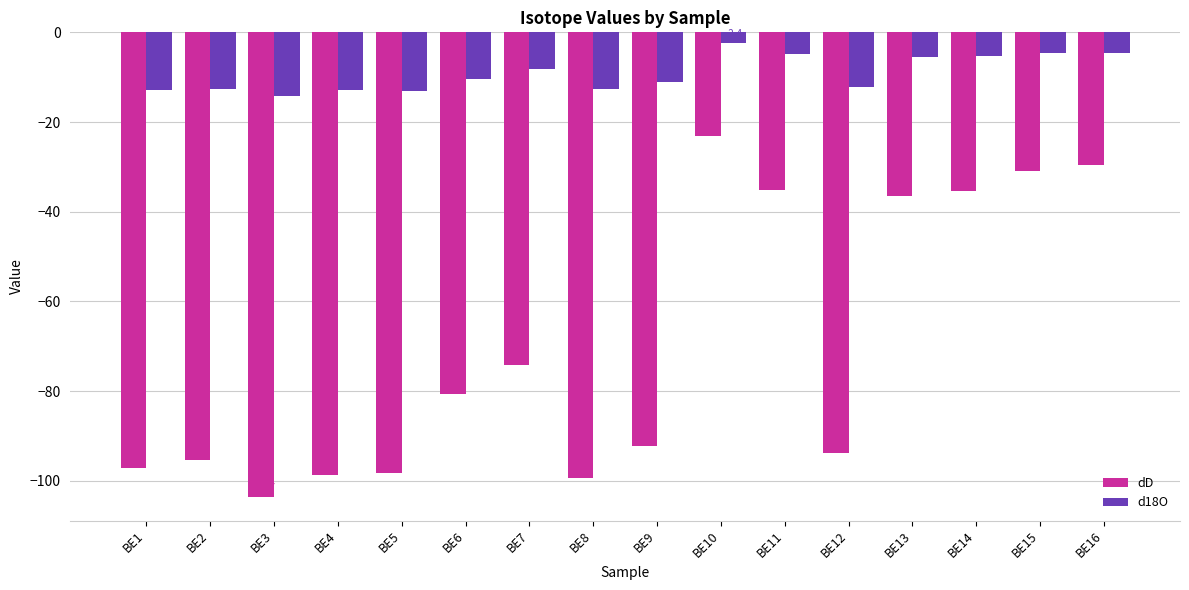

What is the sum of the d18O values at BE6 and BE5?

-23.4